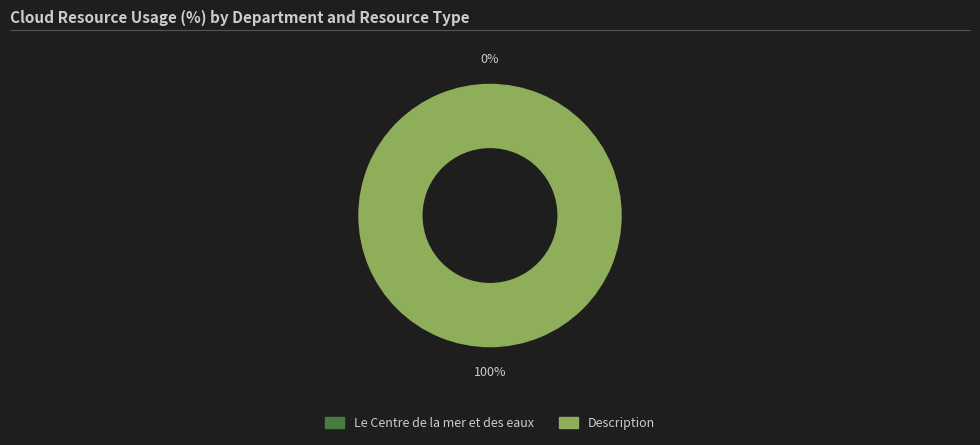

What percentage do Le Centre de la mer et des eaux and Description together represent?

100.0%